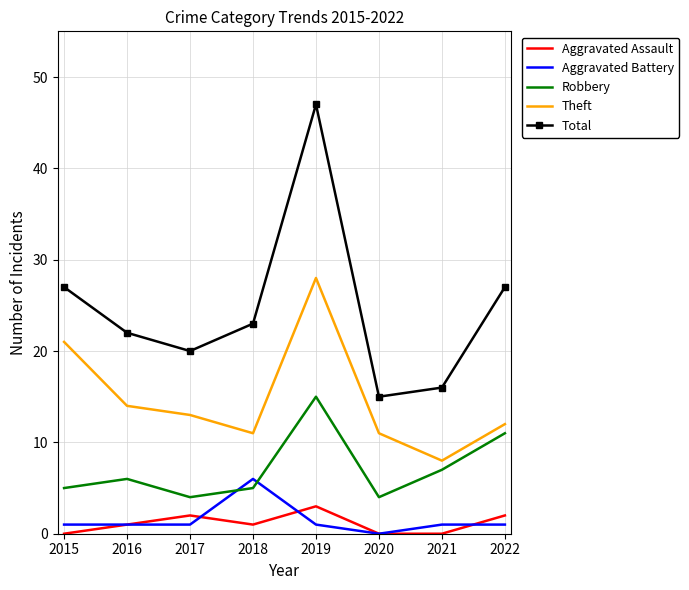

Between 2019 and 2021, which series saw the biggest shift?

Total